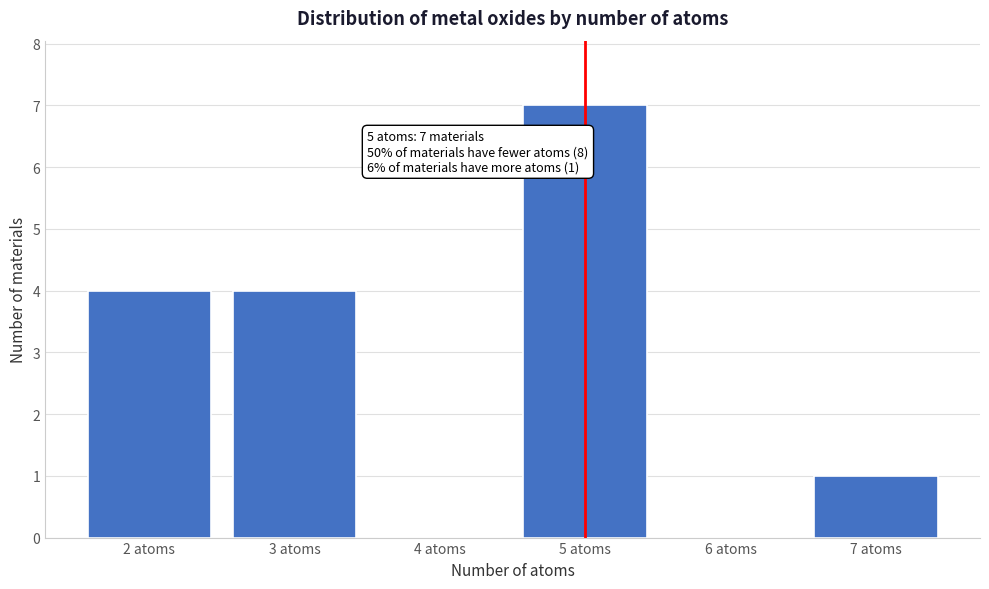

Over which range of the x-axis is the bar tallest?

4.5 to 5.5